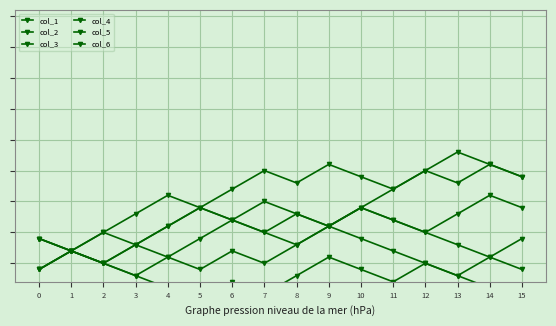

Which series has the largest range (max minus min)?

col_4